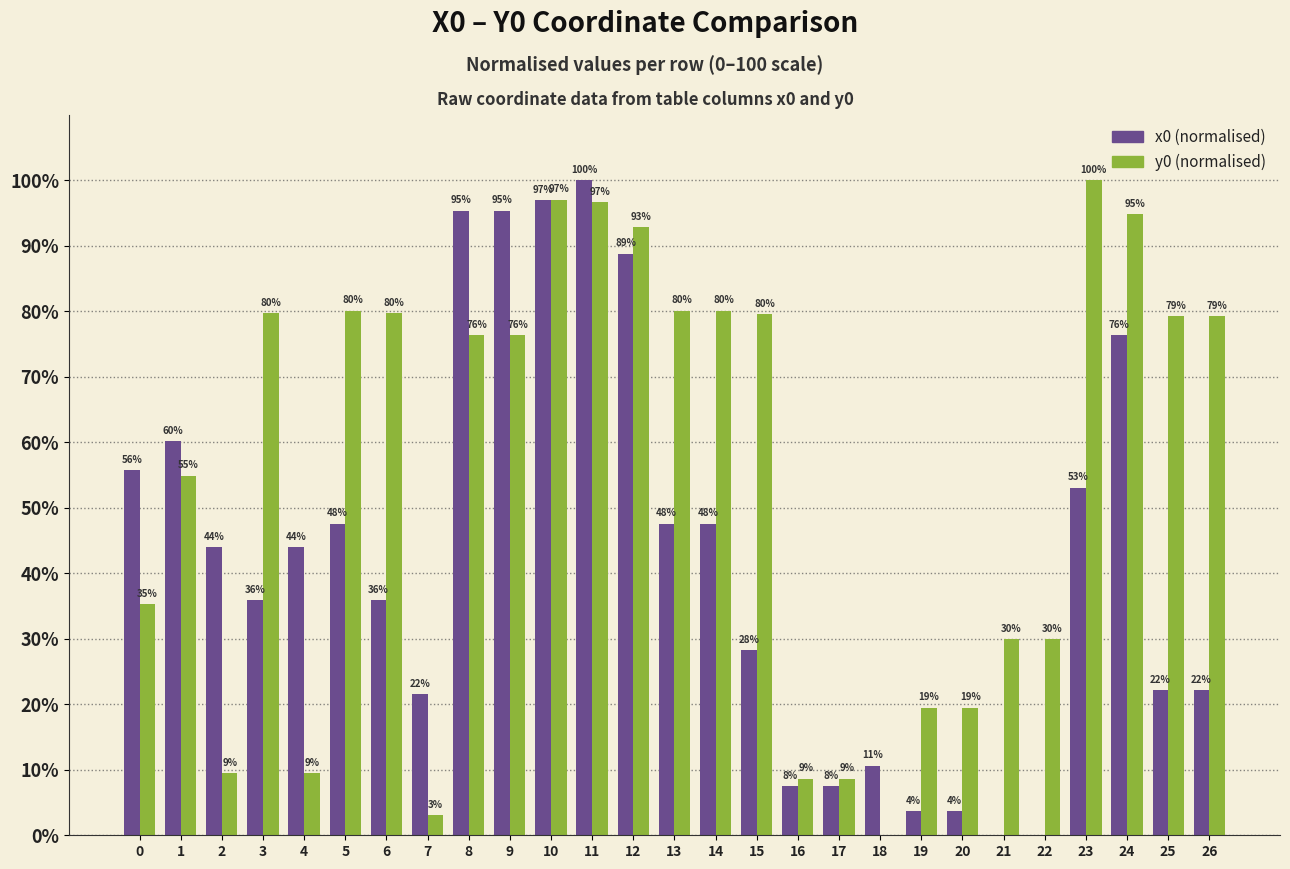

Which series changed the most between 6 and 20?

y0 (normalised)